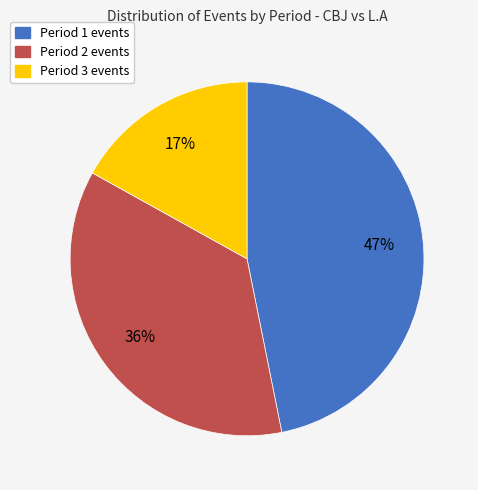

Which slice is the smallest?

Period 3